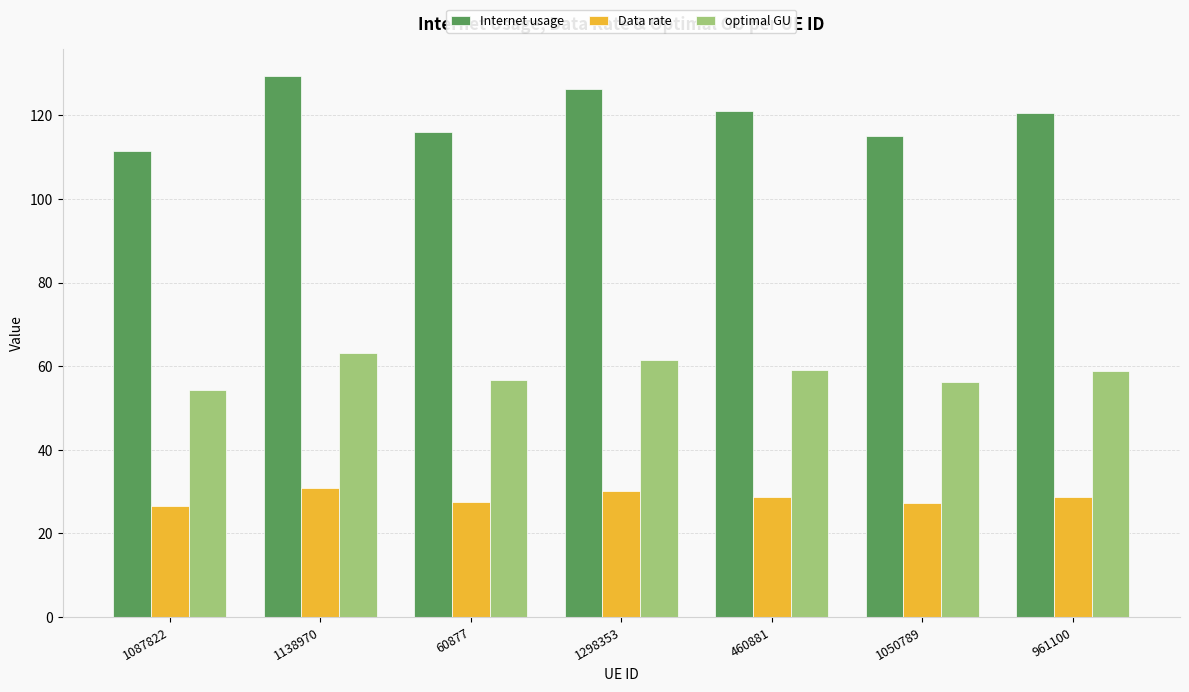

At which category is the sum across all series the highest?

1138970